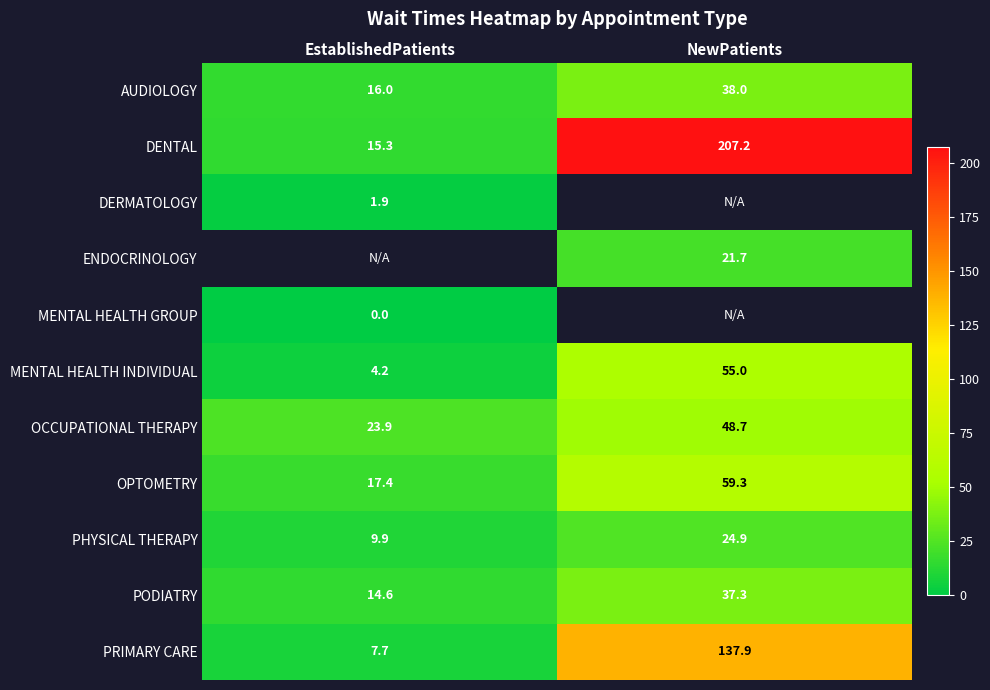

True or false: MENTAL HEALTH INDIVIDUAL has a value of 55.0 at NewPatients.

True